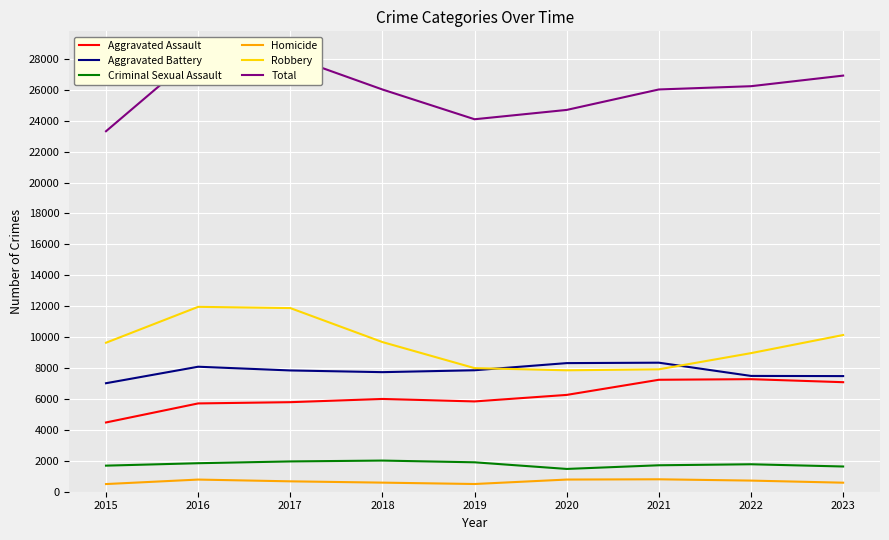

Rank the series at 2019 from highest to lowest value.

Total, Robbery, Aggravated Battery, Aggravated Assault, Criminal Sexual Assault, Homicide